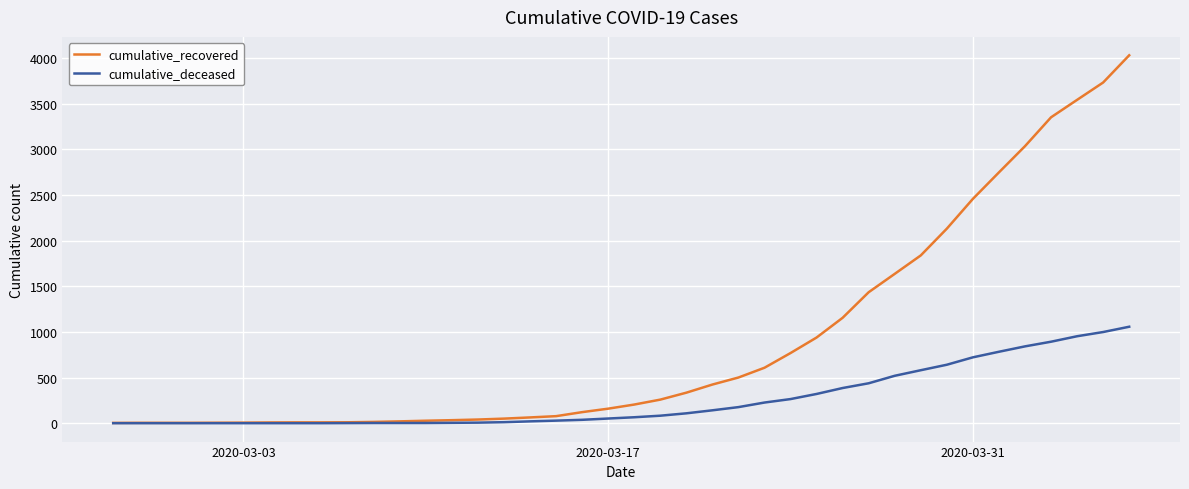

List the series in order of their overall mean, lowest first.

cumulative_deceased, cumulative_recovered